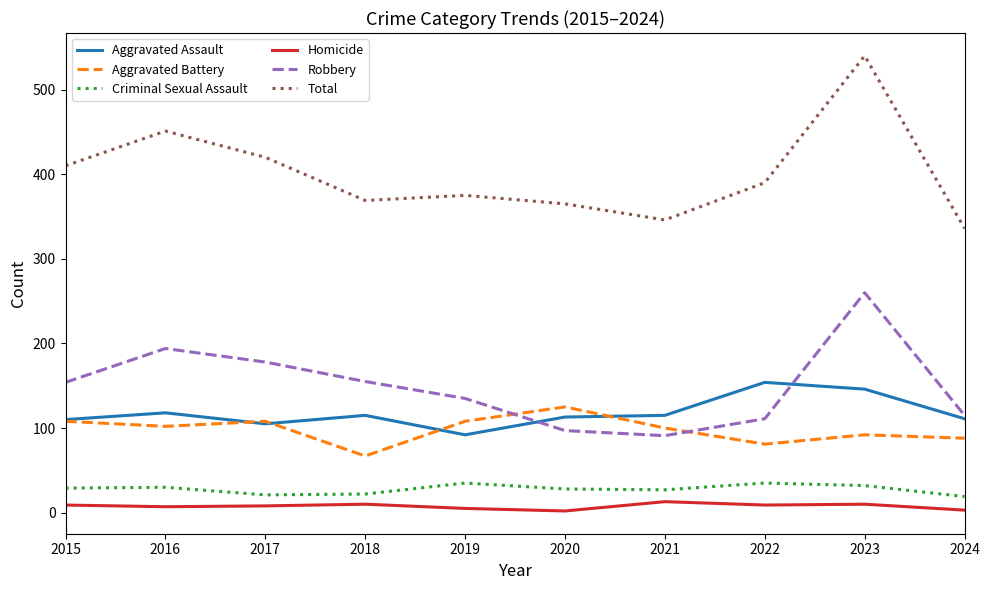

At which category does the chart reach its peak across all series?

2023